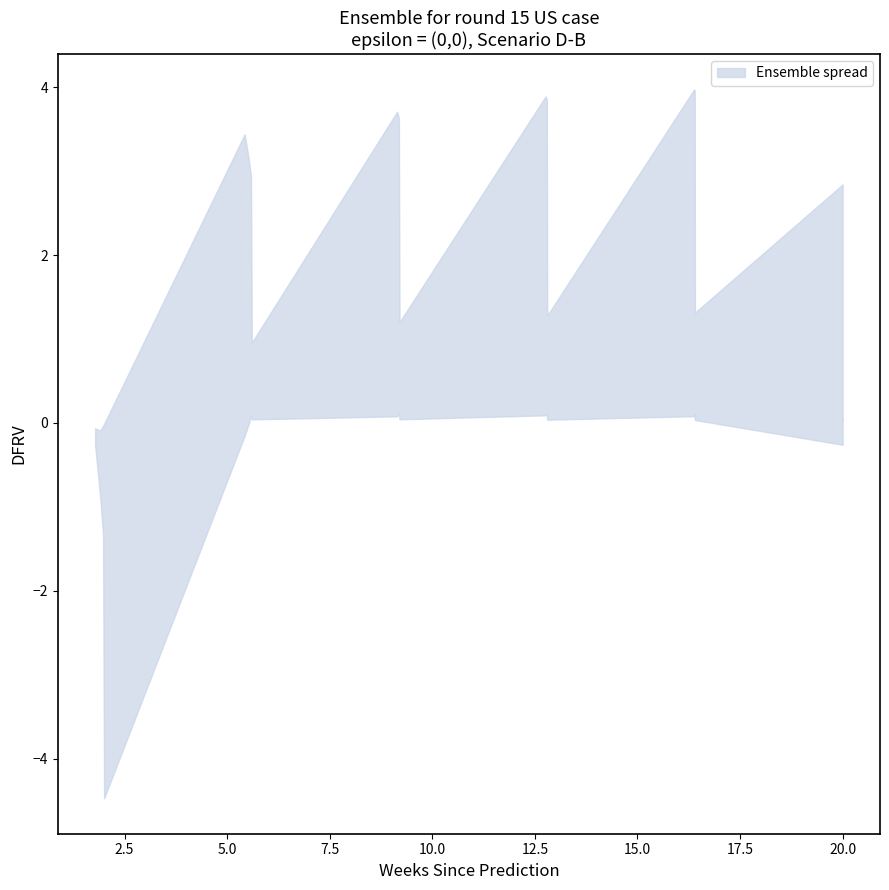

What is the difference between the maximum and minimum values in the sigma_y_spr series?

4.6